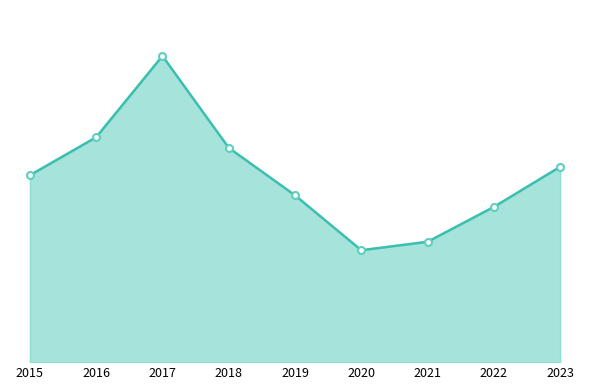

Does the chart display data point markers on the line(s)?

Yes